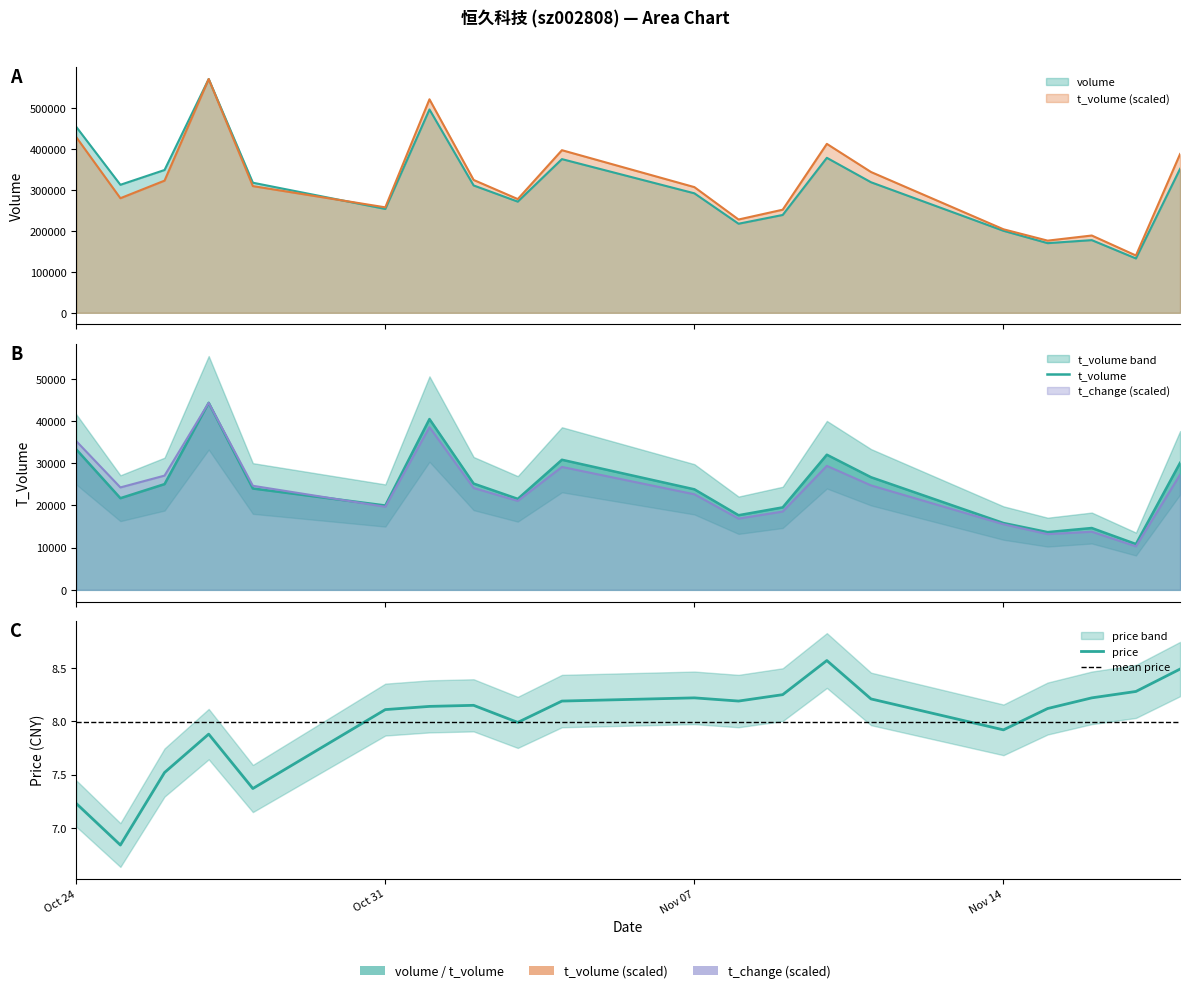

Does the chart have visible grid lines?

No